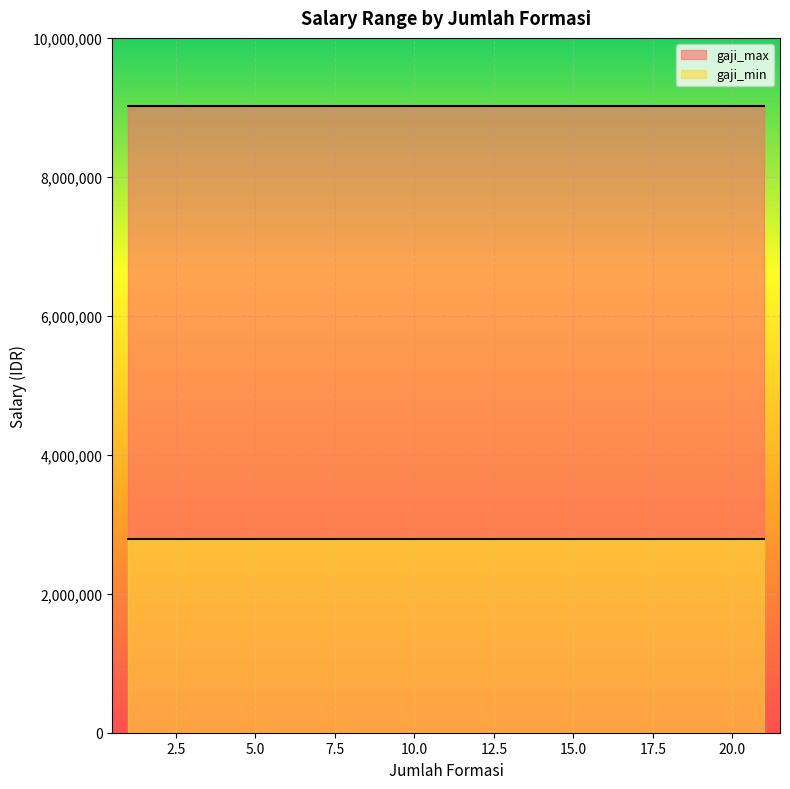

What is the label of the 11th point from the right?

1